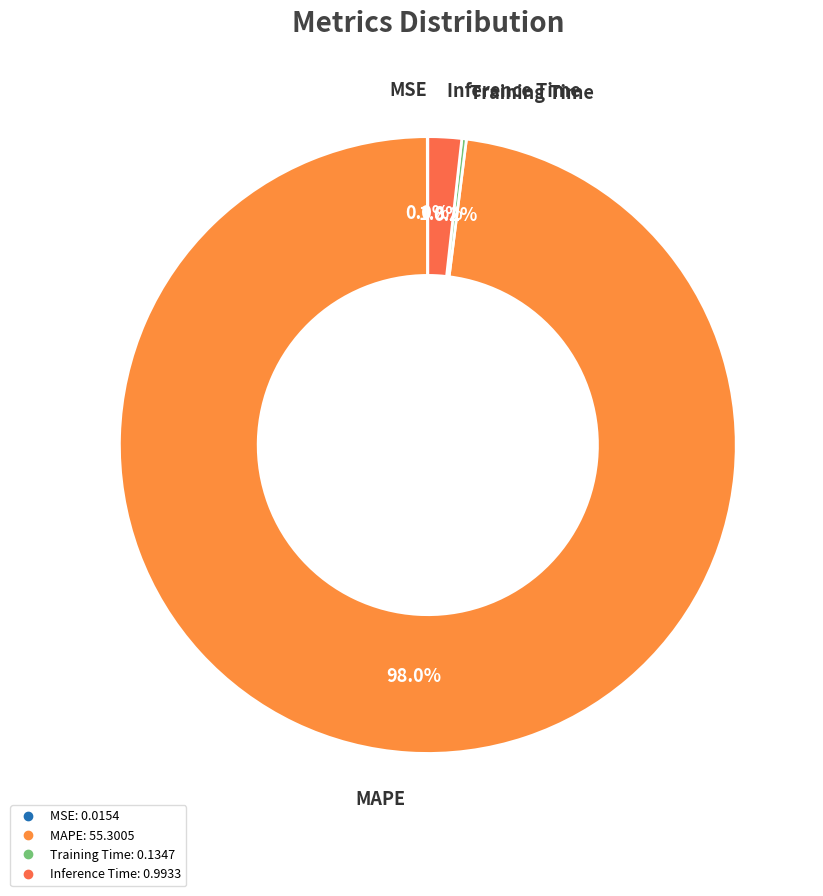

Which slice is the largest?

MAPE